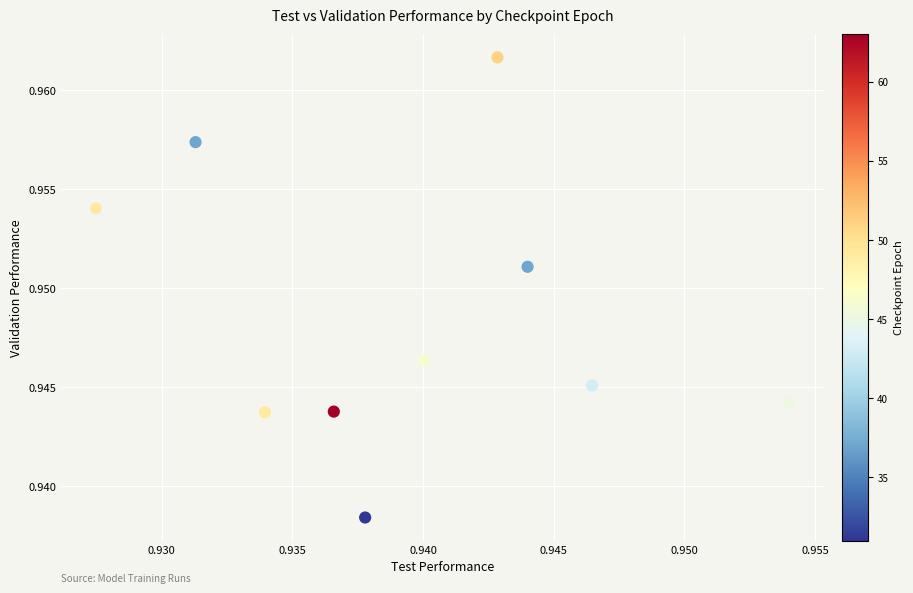

How many data points are displayed?

10